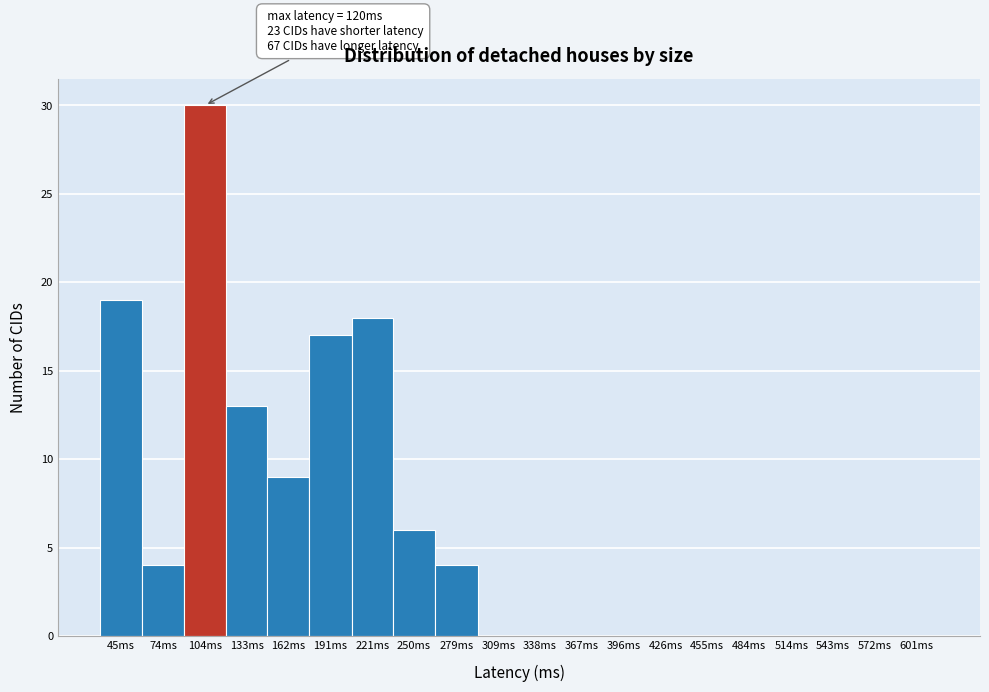

Reading left to right, transcribe all the data shown in this chart.

45ms=19	74ms=4	104ms=30	133ms=13	162ms=9	191ms=17	221ms=18	250ms=6	279ms=4	309ms=0	338ms=0	367ms=0	396ms=0	426ms=0	455ms=0	484ms=0	514ms=0	543ms=0	572ms=0	601ms=0